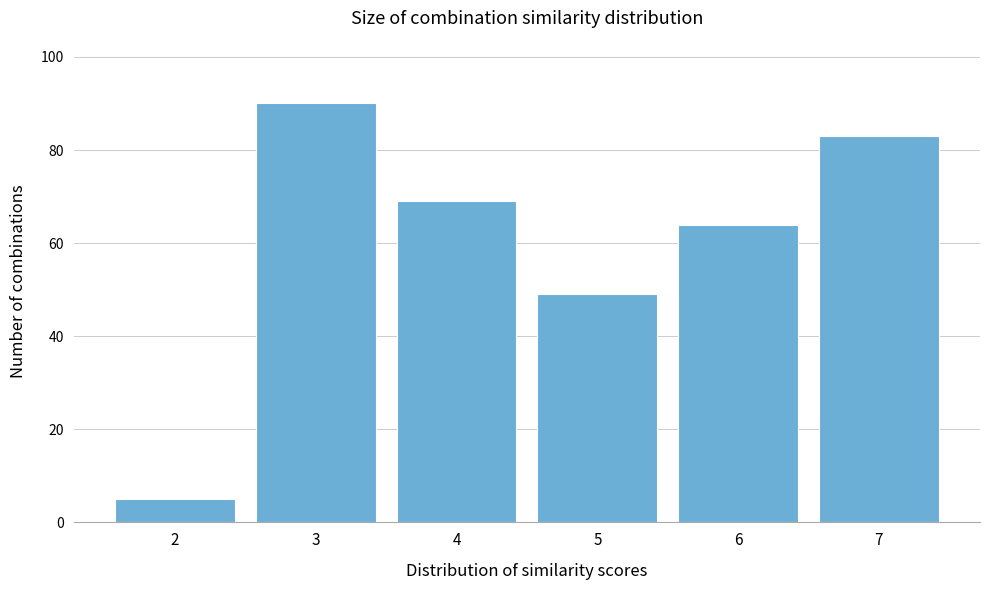

Reading left to right, what are all the values shown in this chart?

5	90	69	49	64	83